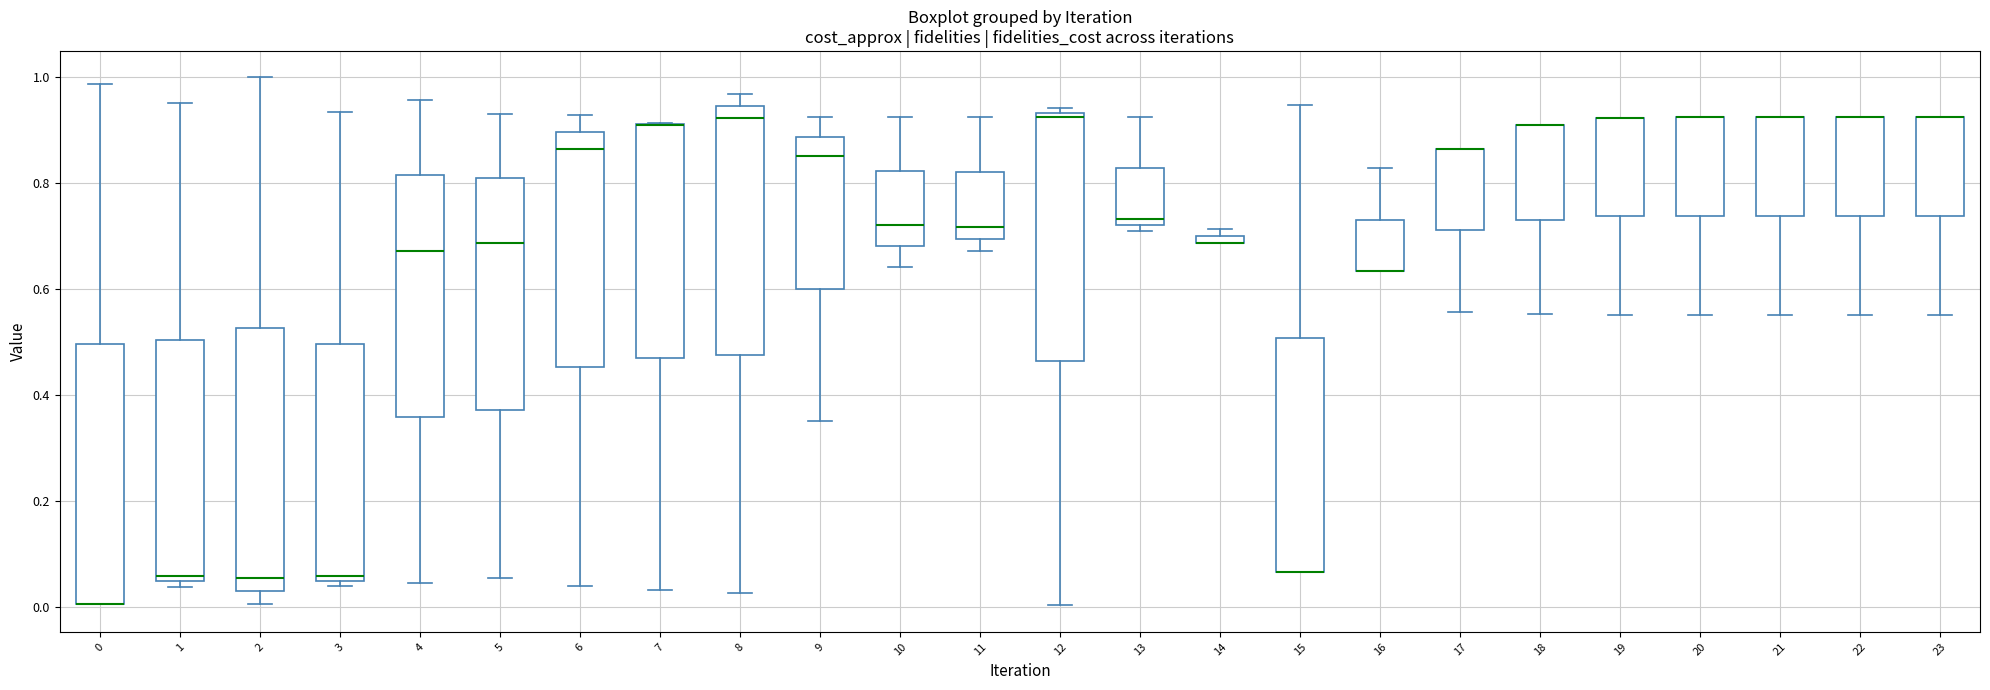

Where is the lower edge of the box at x = 0 on the y-axis? The values are not printed on the chart, so give them approximately, as read against the axis.

0.00